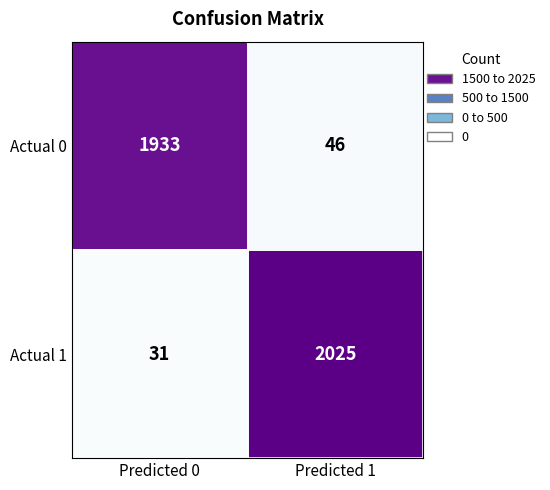

What is the sum of the Actual 0 values at Predicted 0 and Predicted 1?

1979